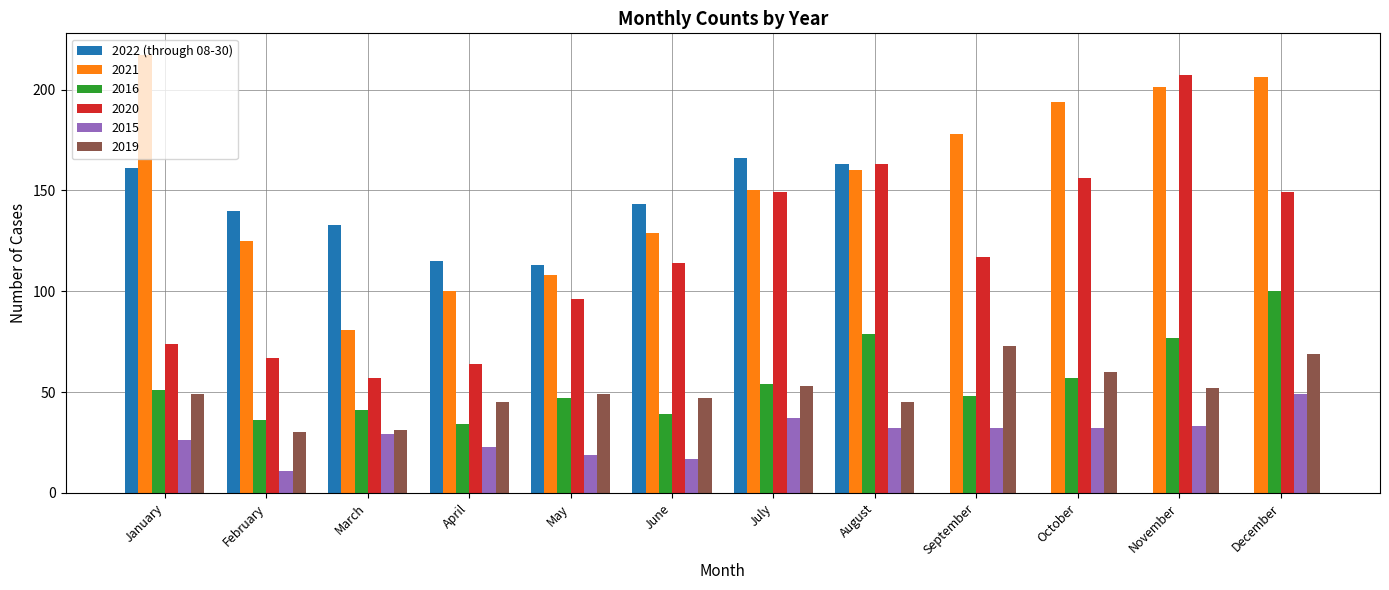

List the labels in order of value, smallest first.

May, April, March, February, June, January, August, July